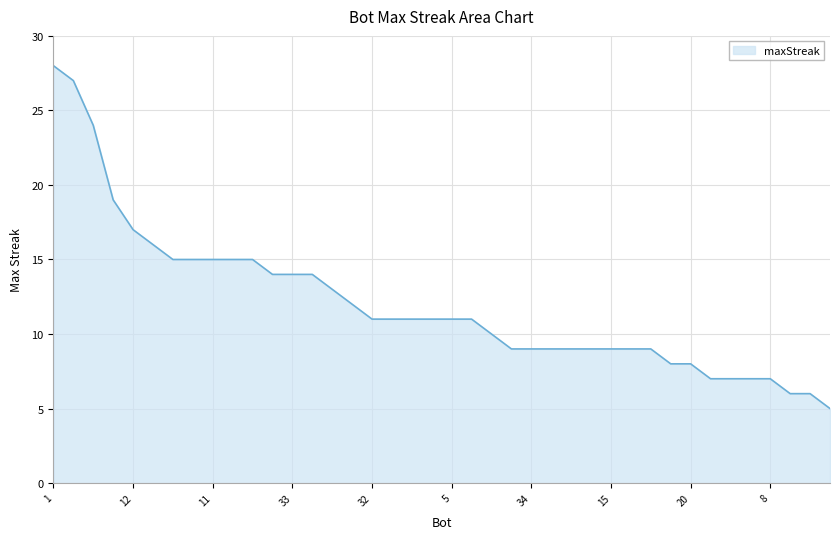

What is the greatest value displayed?

28